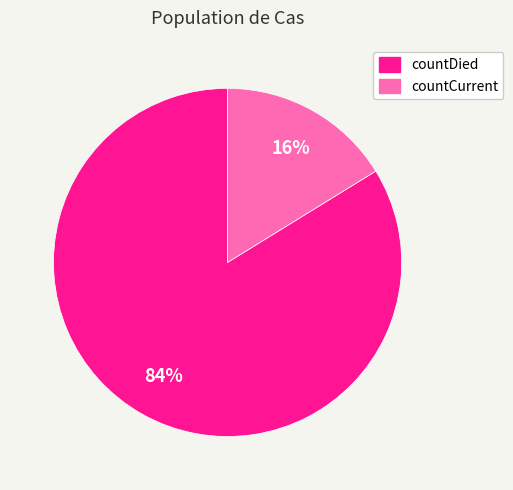

Which slice is the largest?

countDied